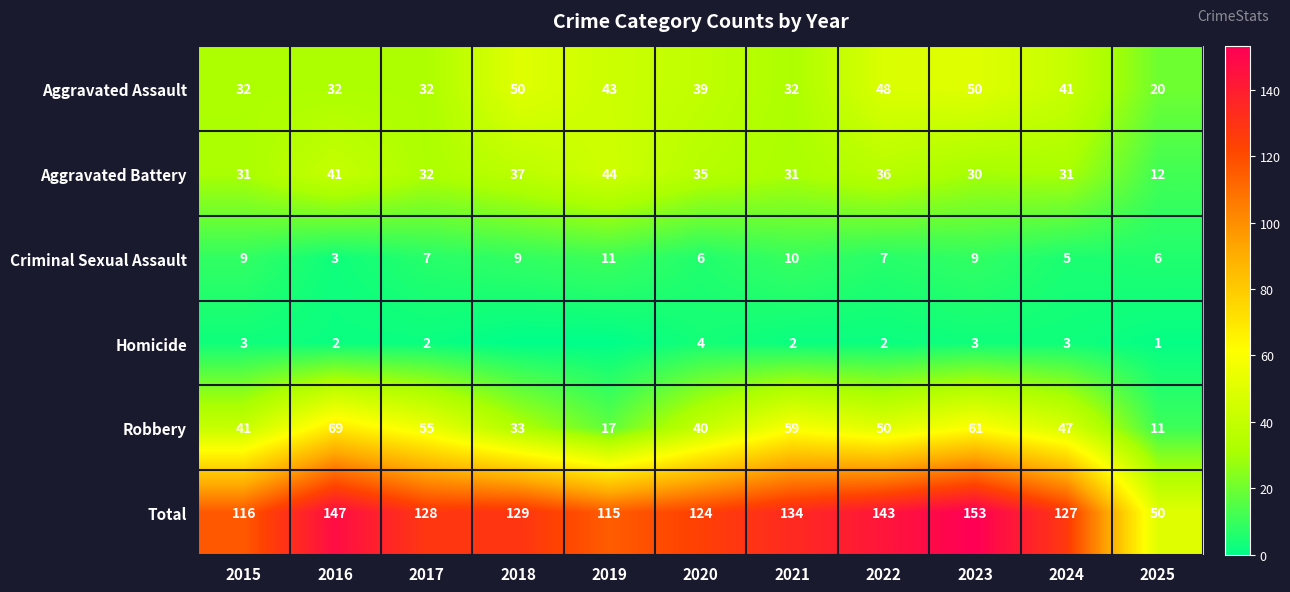

What value does the Aggravated Assault series have at 2025, to the nearest 5?

20